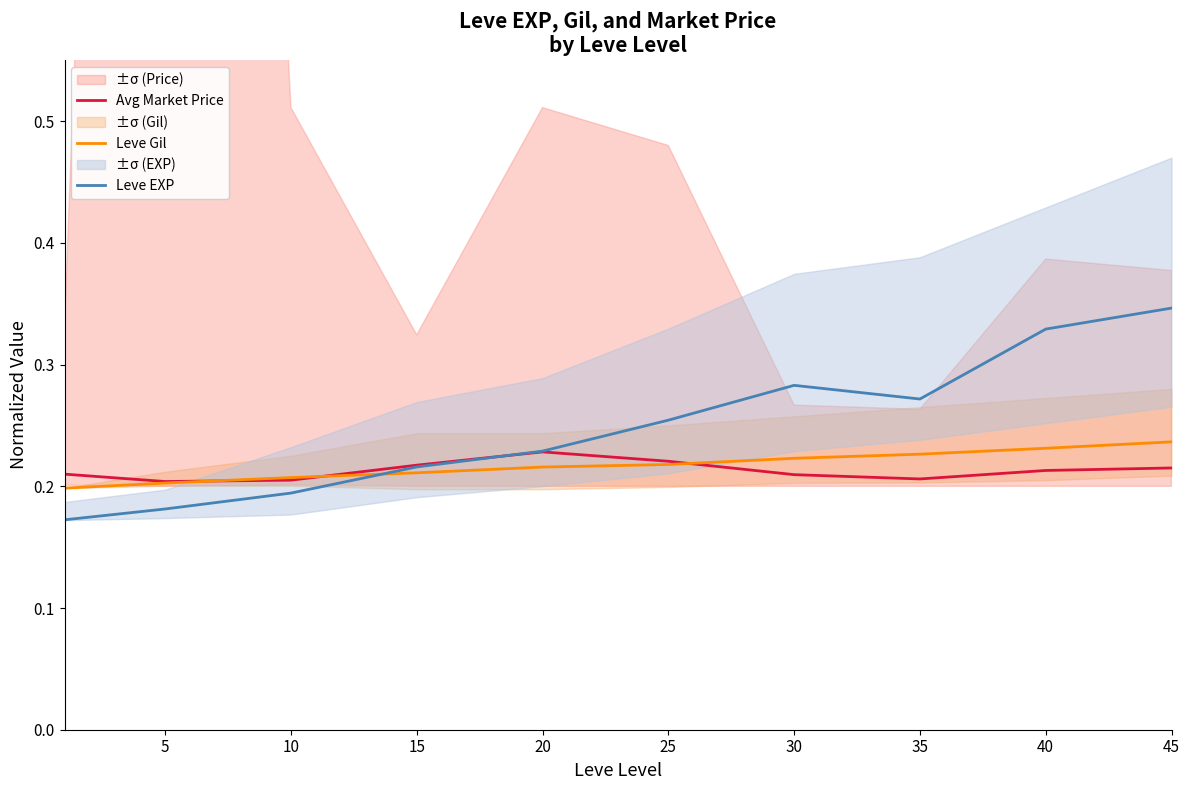

Which series has the largest range (max minus min)?

Leve EXP